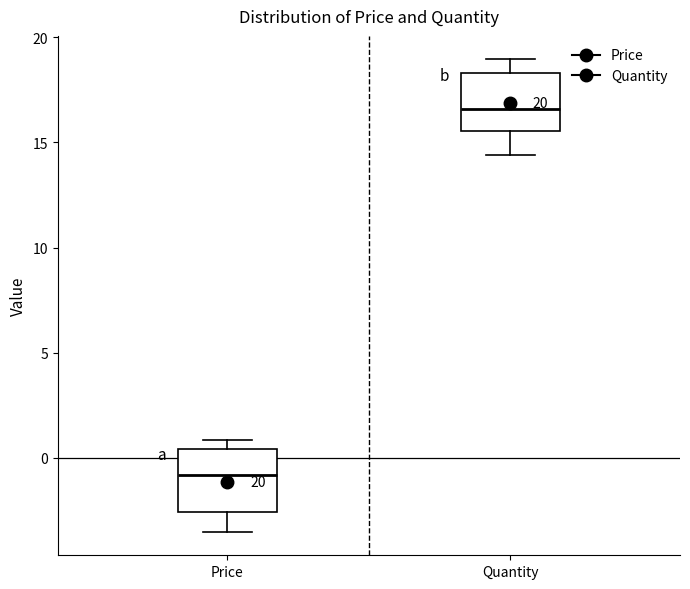

Where does the median line of the box for Price sit on the y-axis? The values are not printed on the chart, so give them approximately, as read against the axis.

-1.0